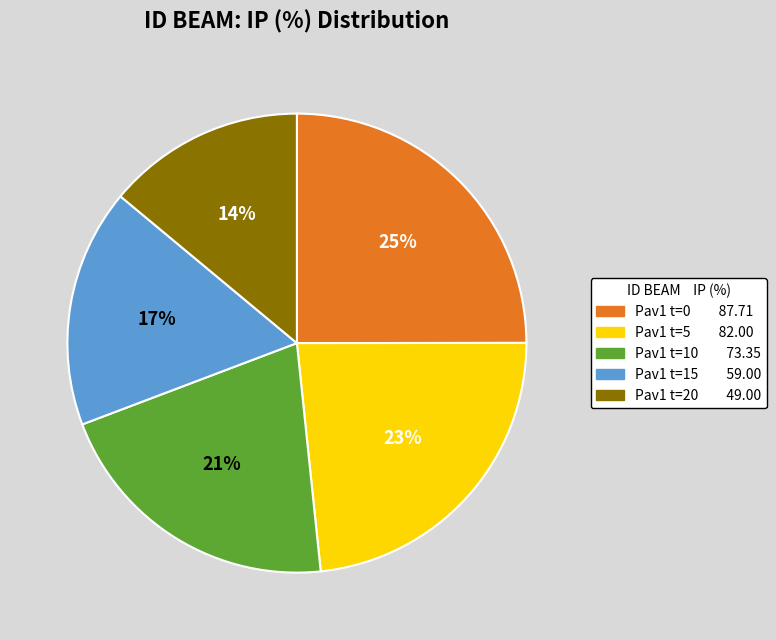

Does any single category account for the majority?

No